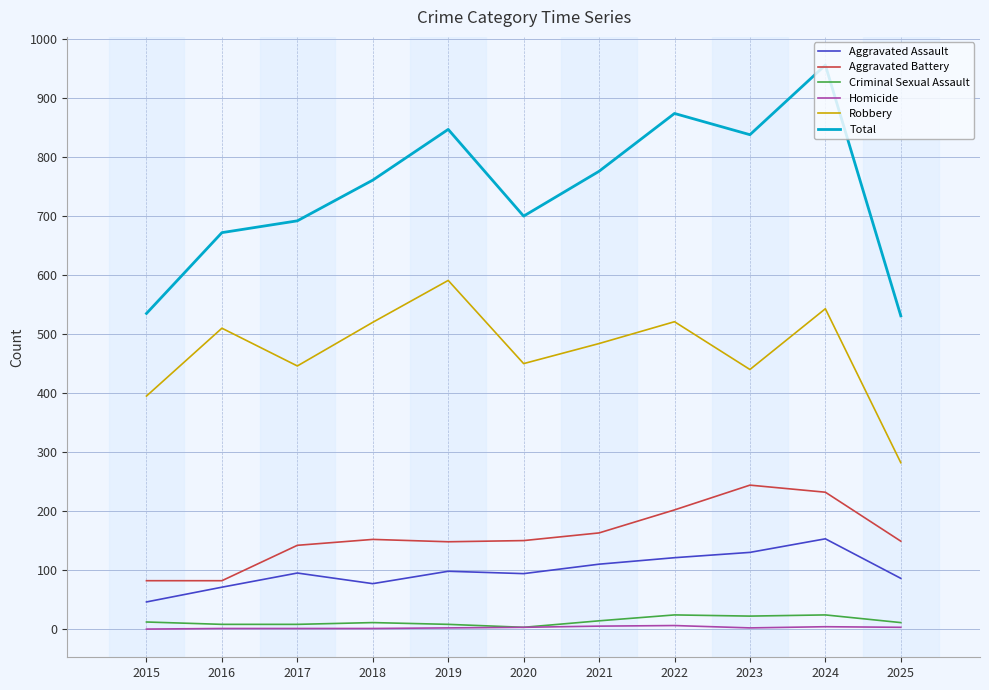

What are all the series names shown in the legend?

Aggravated Assault, Aggravated Battery, Criminal Sexual Assault, Homicide, Robbery, Total